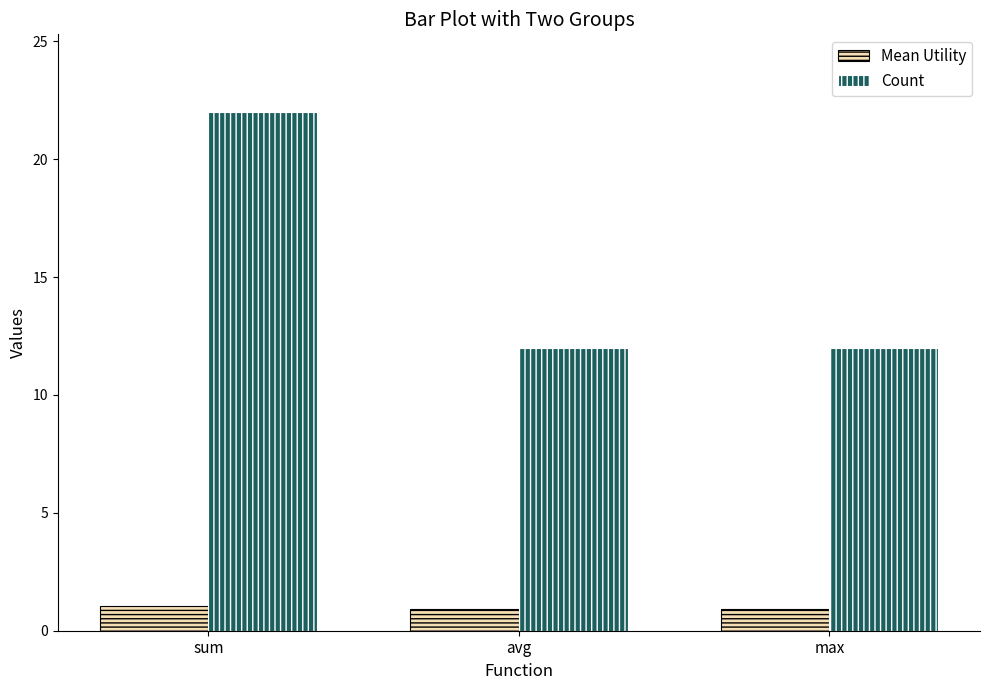

How many bars are there in total?

6